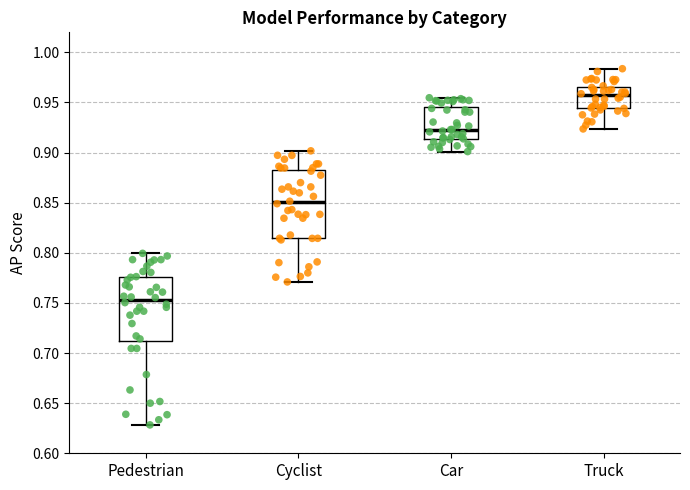

Reading left to right, read every box against the y-axis: the position of its median line, the range the box covers, and the ends of its whiskers. The values are not printed on the chart, so give them approximately, as read against the axis.

Pedestrian: median 0.755, box 0.710 to 0.775, whiskers 0.630 to 0.800
Cyclist: median 0.850, box 0.815 to 0.880, whiskers 0.770 to 0.900
Car: median 0.925, box 0.915 to 0.945, whiskers 0.900 to 0.955
Truck: median 0.955, box 0.945 to 0.965, whiskers 0.925 to 0.985